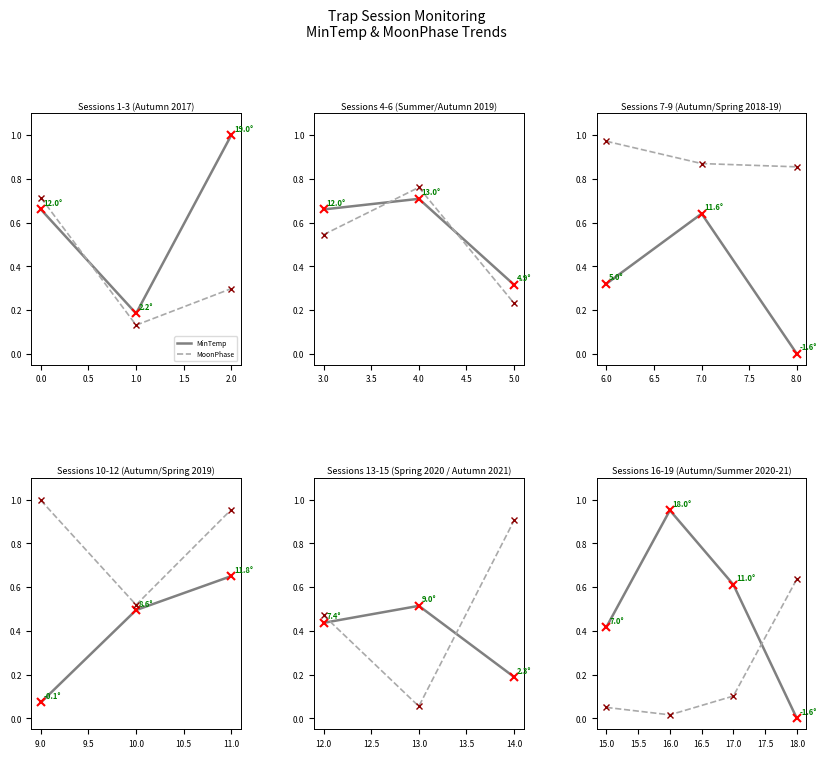

Which category has the highest value in the MoonPhase series?

1.0